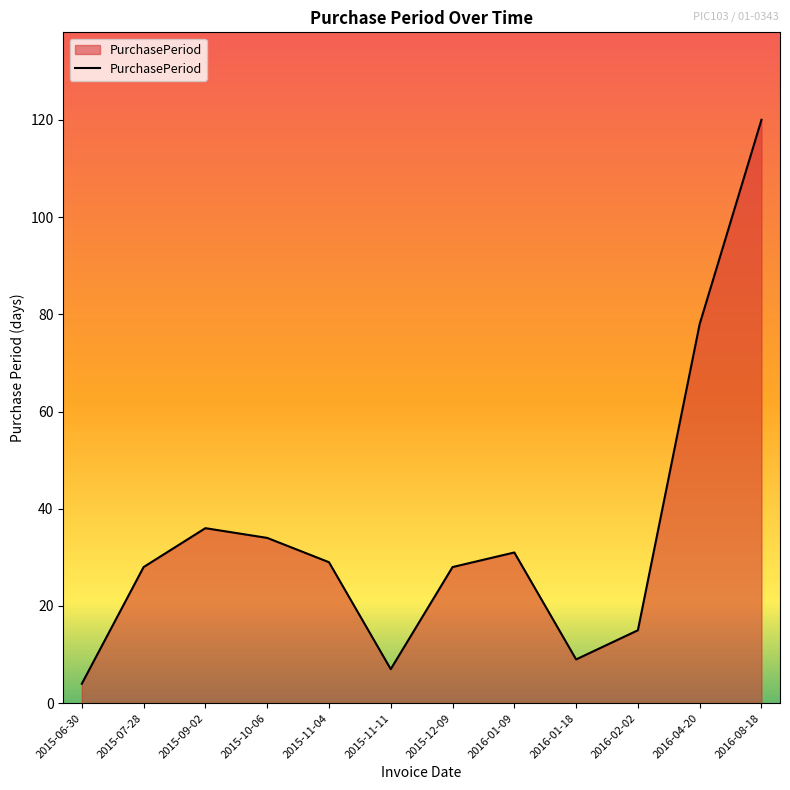

How many interior local valleys (lower than both neighbors) does the data have?

2